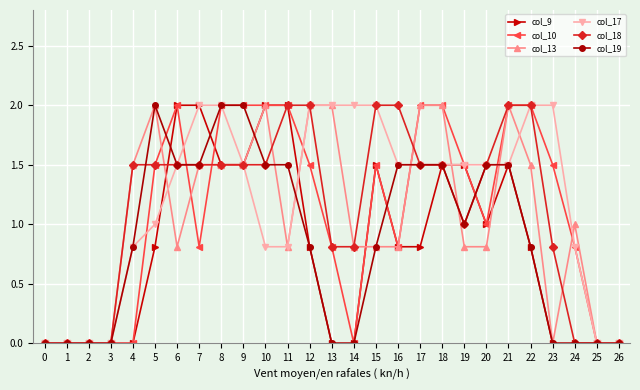

Which series changed the most between 7 and 14?

col_9